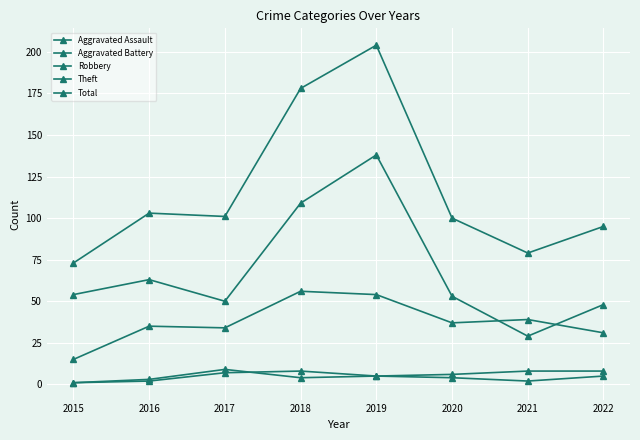

Which series has the largest total across all categories?

Total